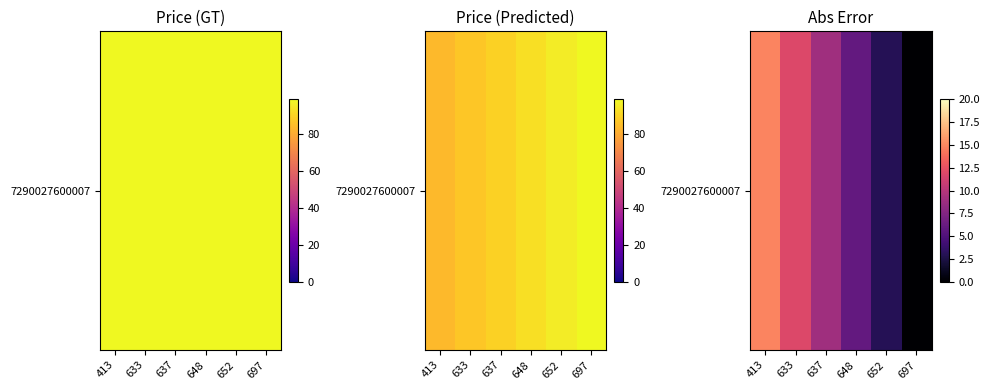

Which label corresponds to the largest value in the chart?

413